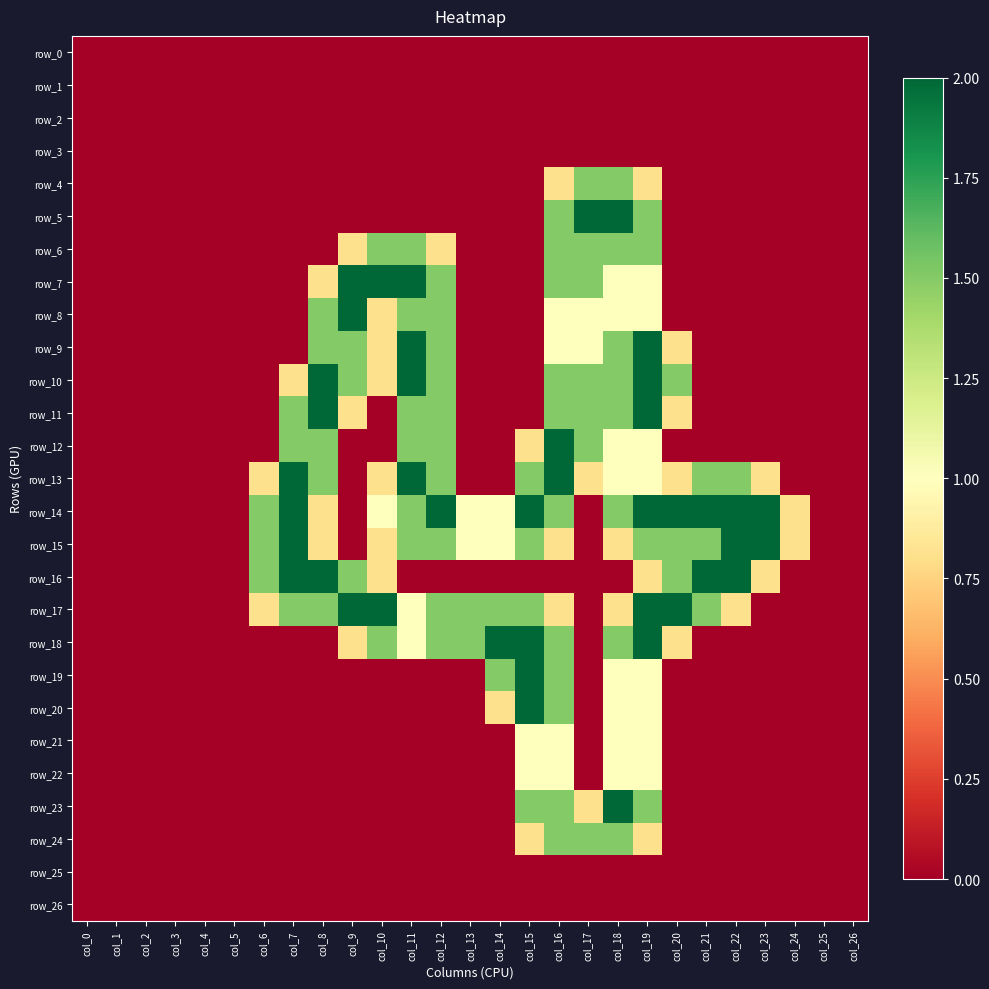

What is the average value of the row_17 series?

0.8